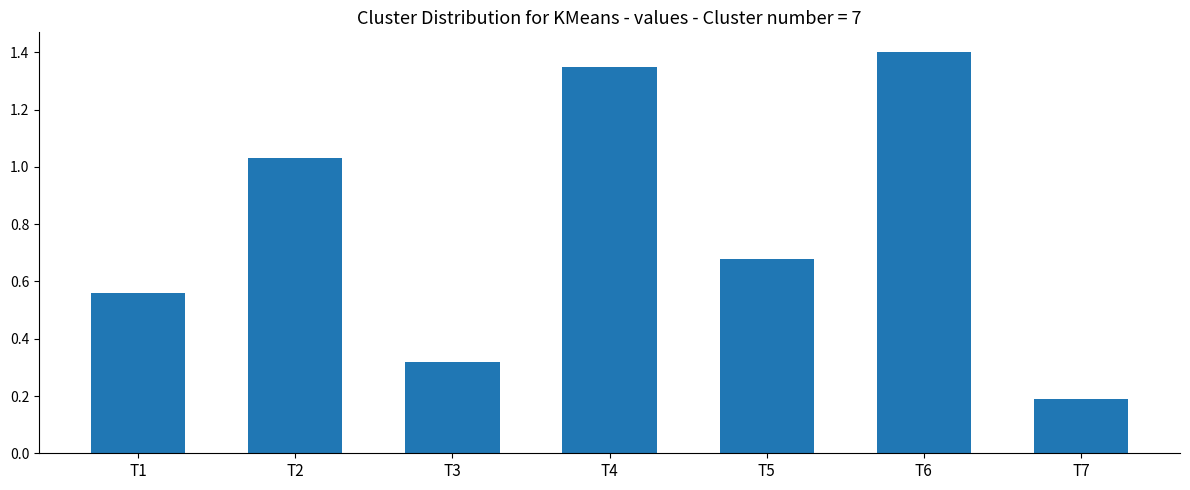

List the labels in order of value, largest first.

T6, T4, T2, T5, T1, T3, T7